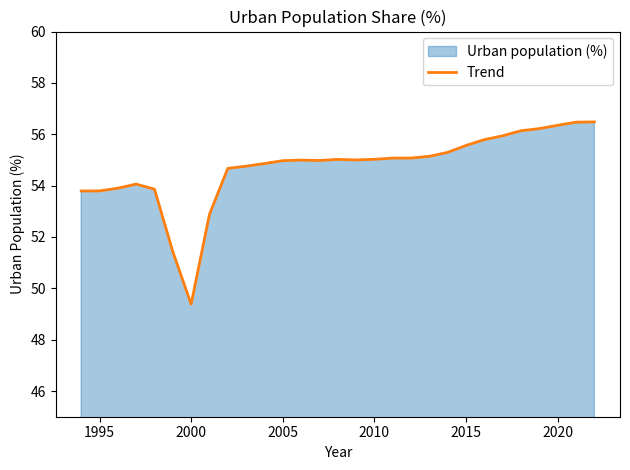

How many data points are above 54?

22